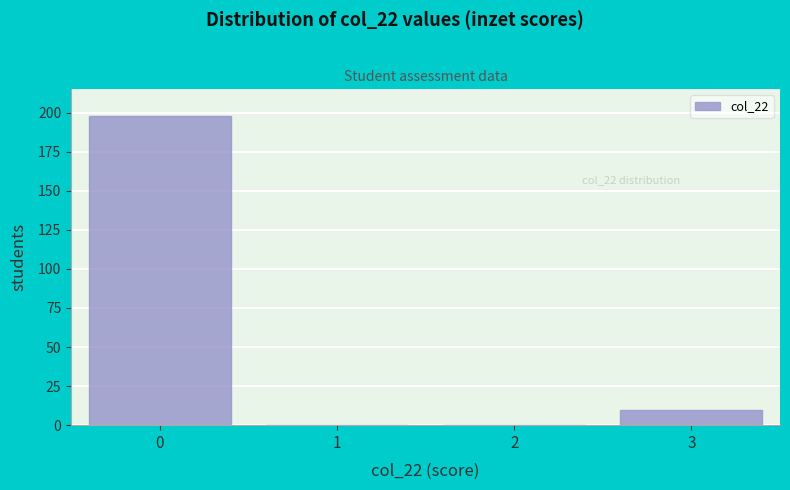

Reading right to left, what are all the values shown in this chart?

3=10	2=0	1=0	0=198